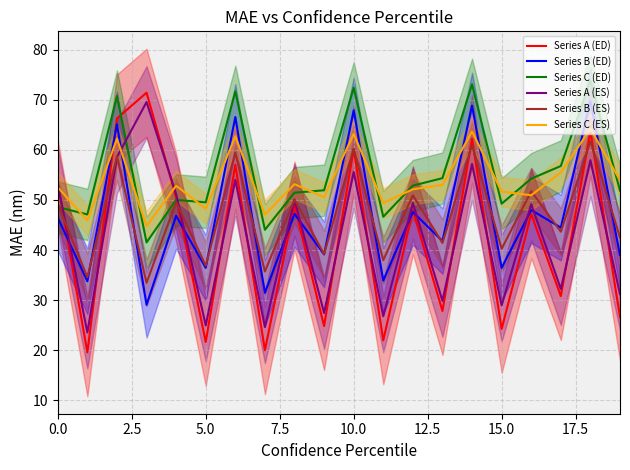

True or false: Series A (ED) has more than 1 points higher than both neighbors.

True